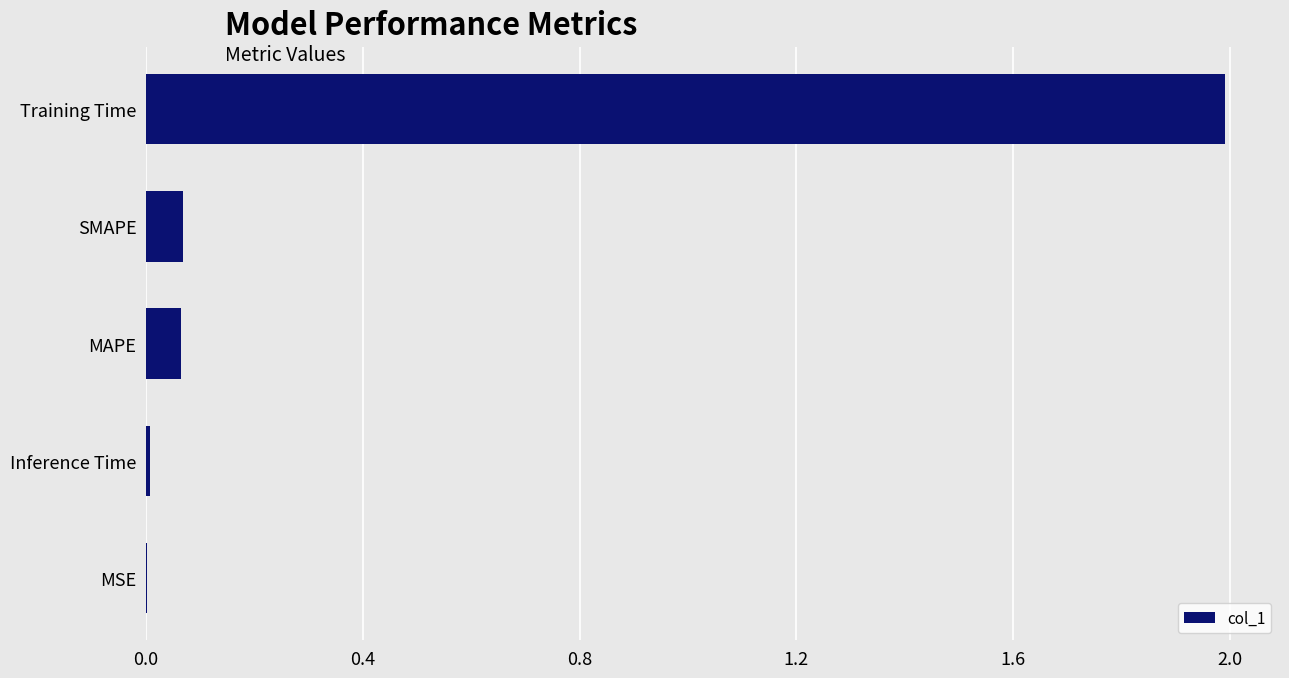

What is the greatest value displayed?

2.0